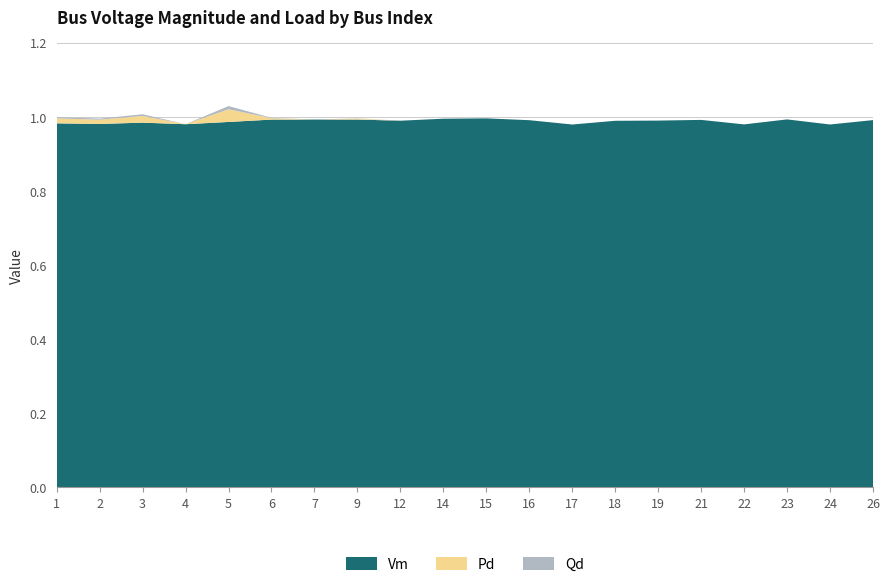

Reading right to left, transcribe all the data shown in this chart.

Vm: 26=1.0	24=1.0	23=1.0	22=1.0	21=1.0	19=1.0	18=1.0	17=1.0	16=1.0	15=1.0	14=1.0	12=1.0	9=1.0	7=1.0	6=1.0	5=1.0	4=1.0	3=1.0	2=1.0	1=1.0
Pd: 26=0.0	24=0.0	23=0.0	22=0.0	21=0.0	19=0.0	18=0.0	17=0.0	16=0.0	15=0.0	14=0.0	12=0.0	9=0.0	7=0.0	6=0.0	5=0.0	4=0.0	3=0.0	2=0.0	1=0.0
Qd: 26=0.0	24=0.0	23=0.0	22=0.0	21=0.0	19=0.0	18=0.0	17=0.0	16=0.0	15=0.0	14=0.0	12=0.0	9=0.0	7=0.0	6=0.0	5=0.0	4=0.0	3=0.0	2=0.0	1=0.0